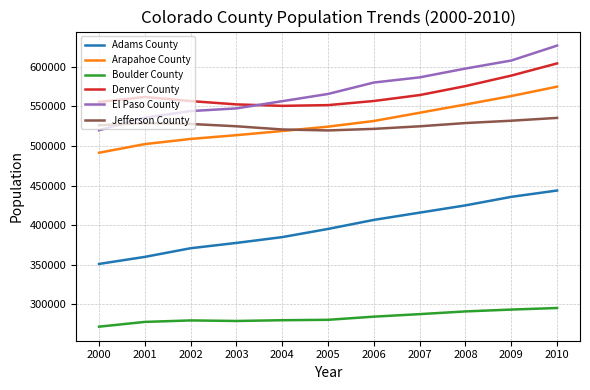

Is the value of Denver County at 2008 greater than the value of El Paso County at 2007?

No